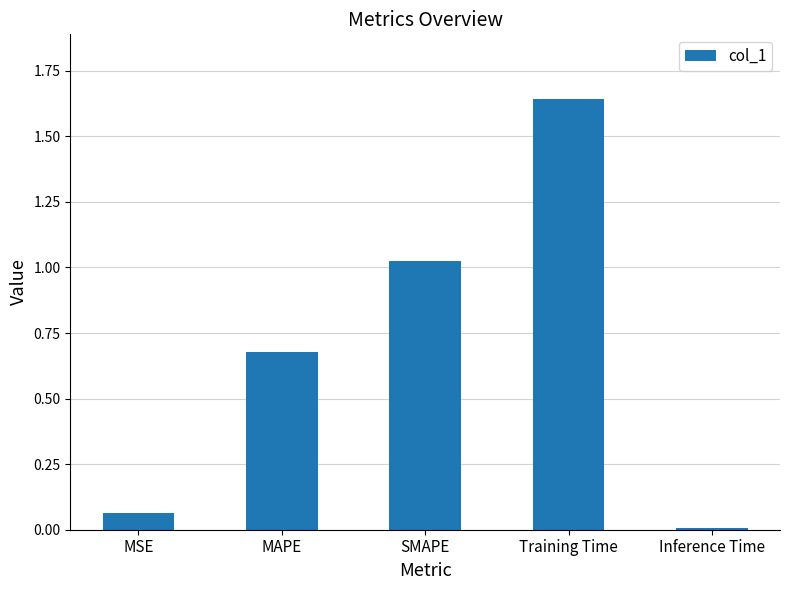

What is the label of the 4th bar from the right?

MAPE